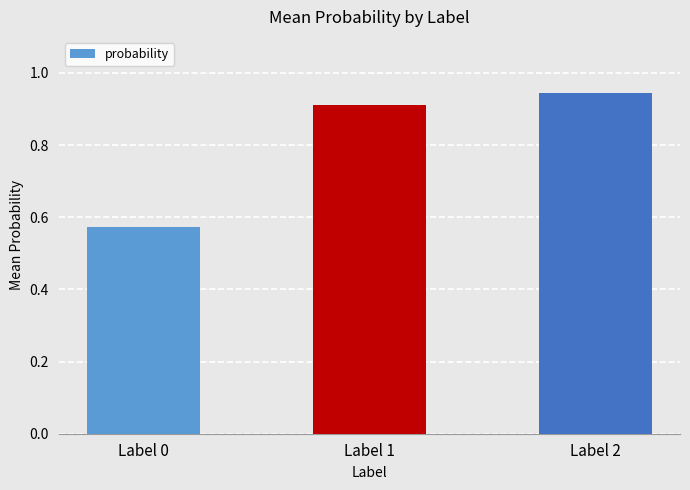

At which label is the value closest to 0?

Label 0